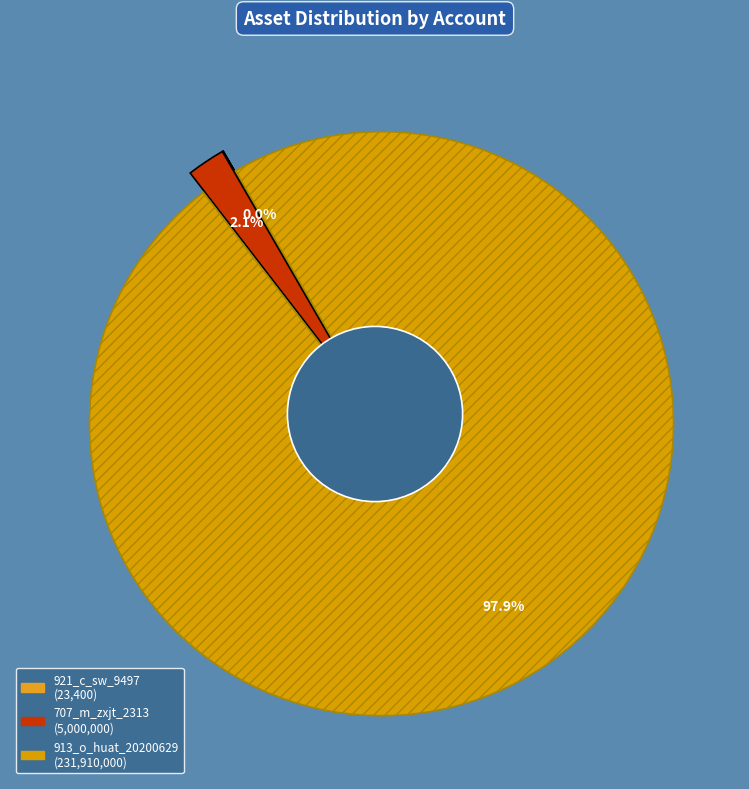

What is the smallest slice in the pie chart?

921_c_sw_9497